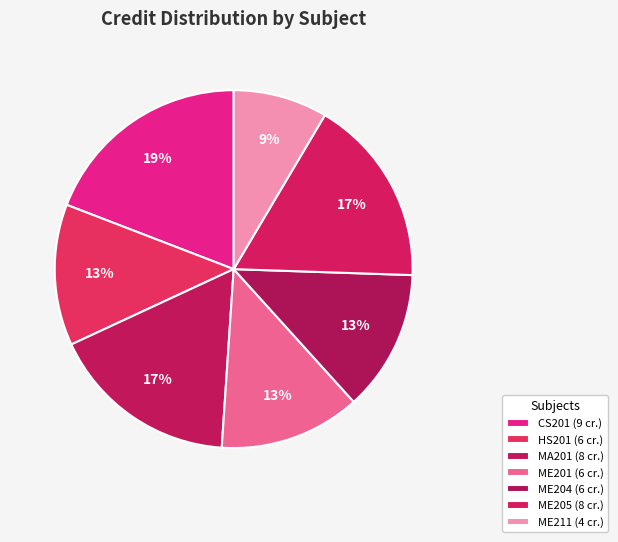

Approximately how many times larger is the value at MA201 compared to CS201?

0.9